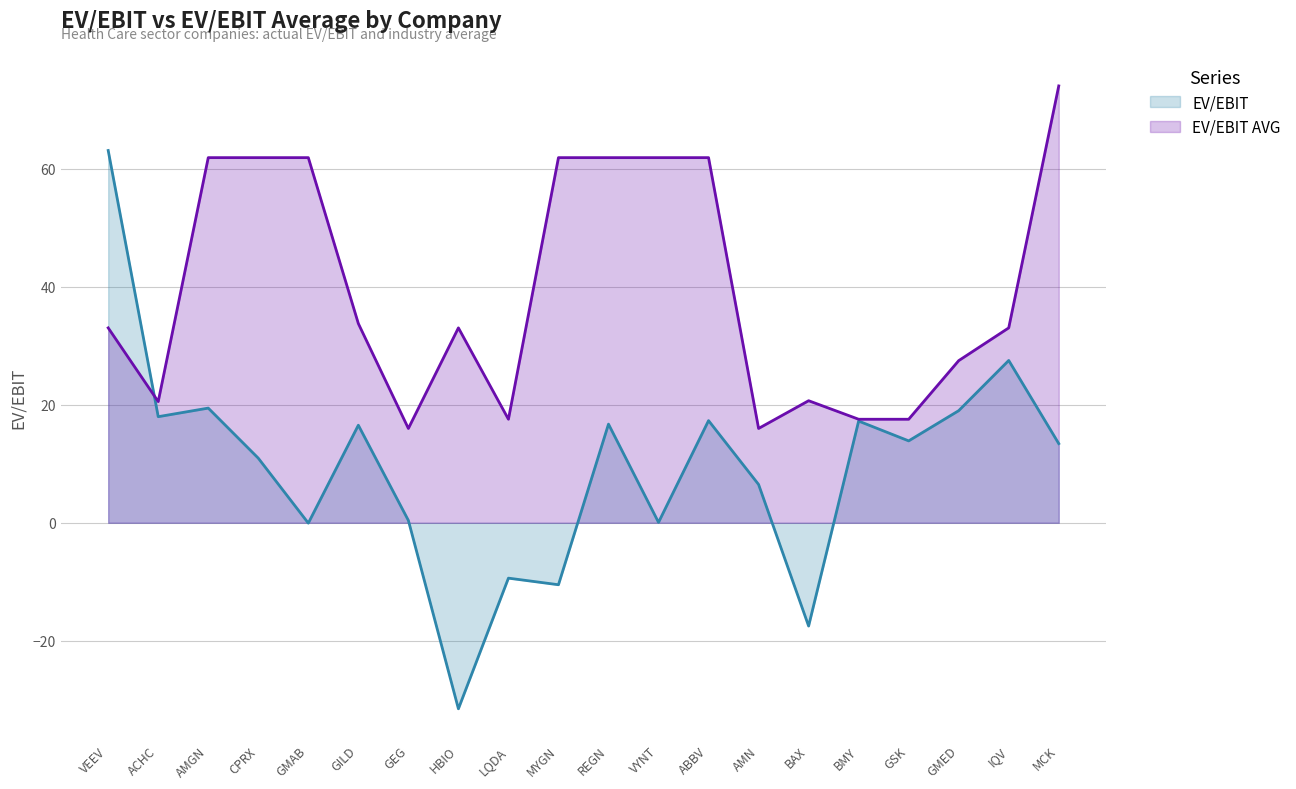

Read the EV/EBIT value at CPRX.

10.9